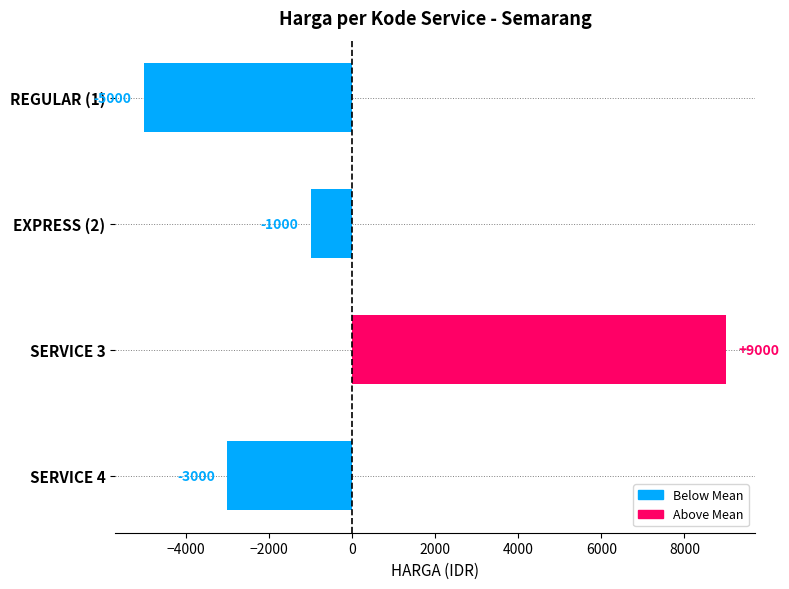

What is the sum of the values at SERVICE 3 and REGULAR (1)?

4000